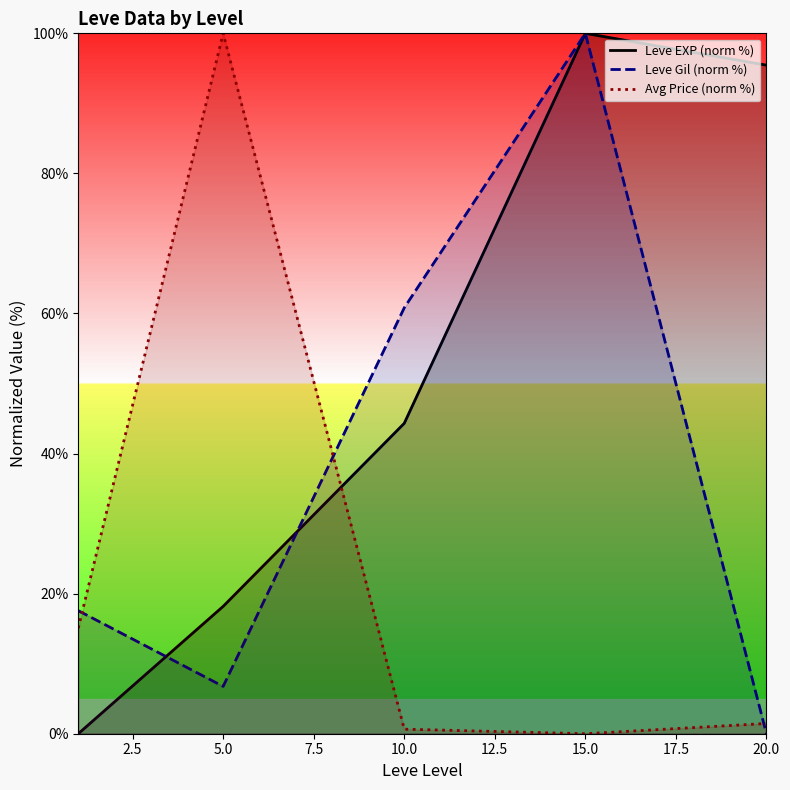

What is the maximum value shown in the chart?

100.0